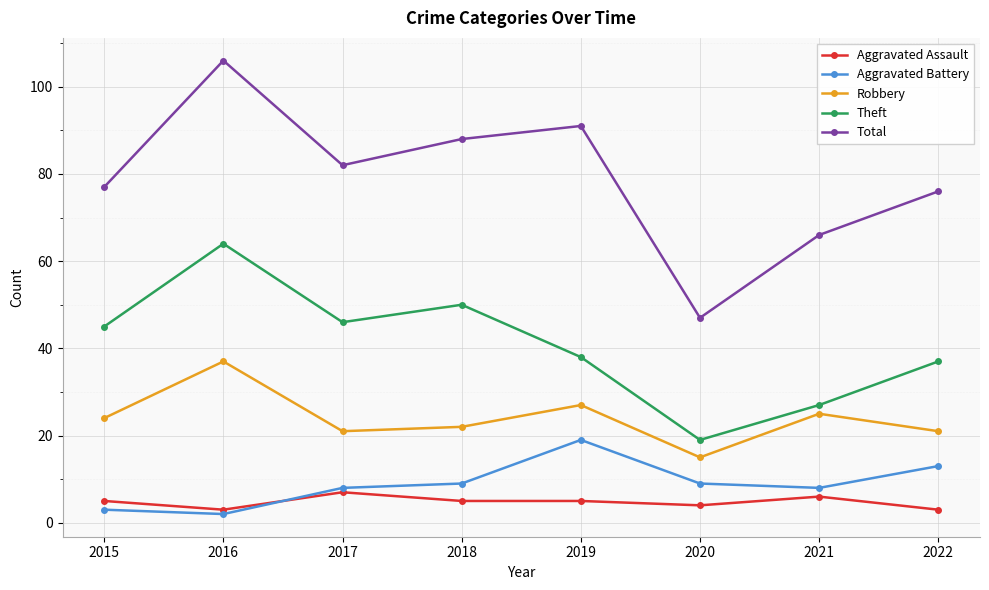

At which category does the chart reach its minimum across all series?

2016